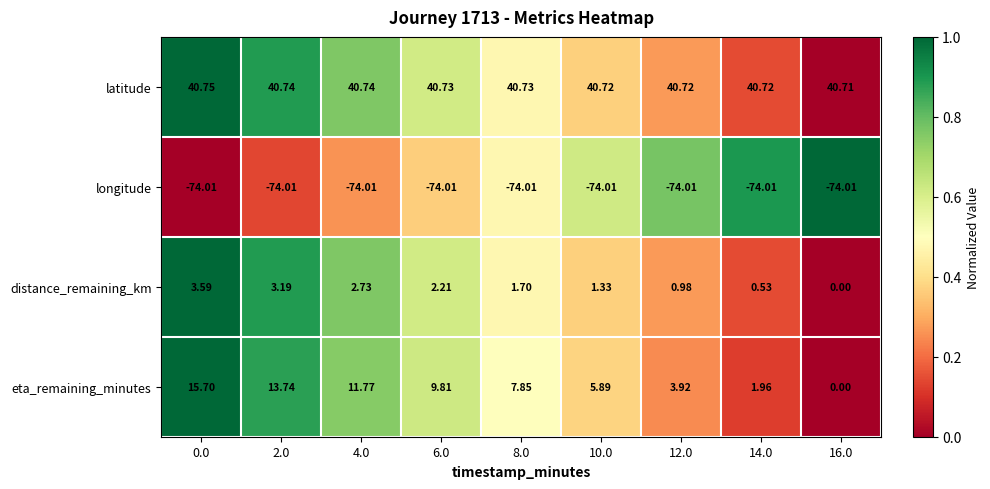

Between 6.0 and 8.0, which series saw the biggest shift?

eta_remaining_minutes